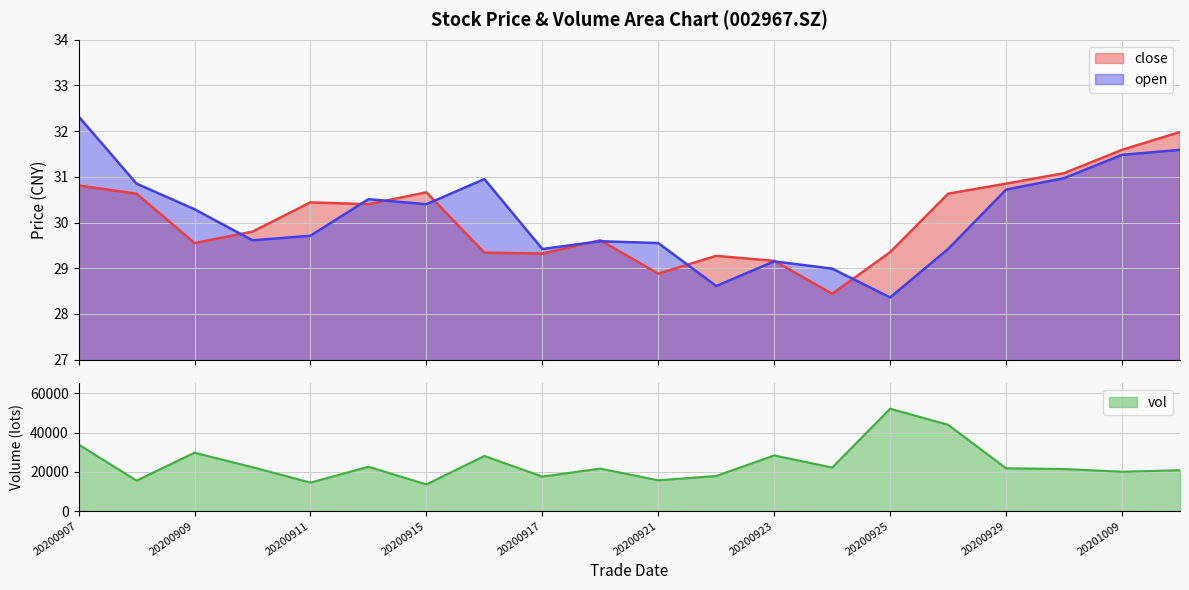

Which series has the largest total across all categories?

vol